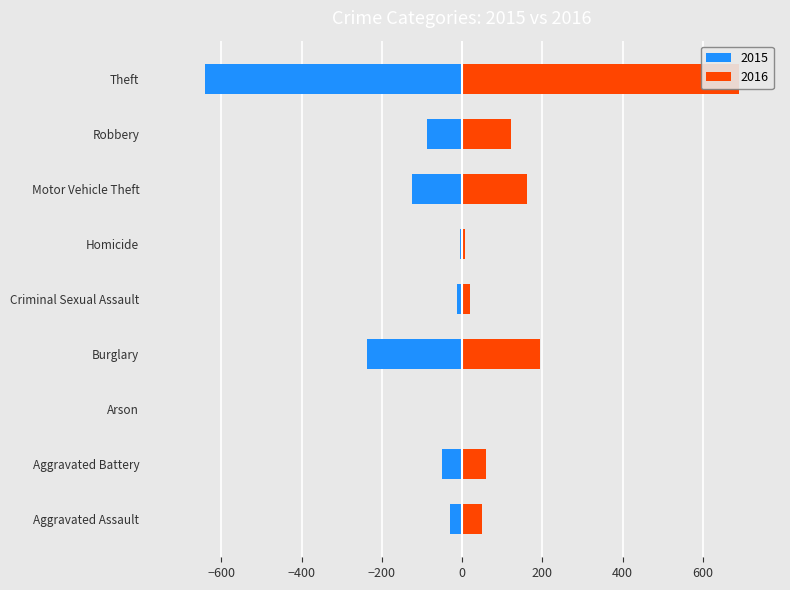

How many bars are there in each group?

2